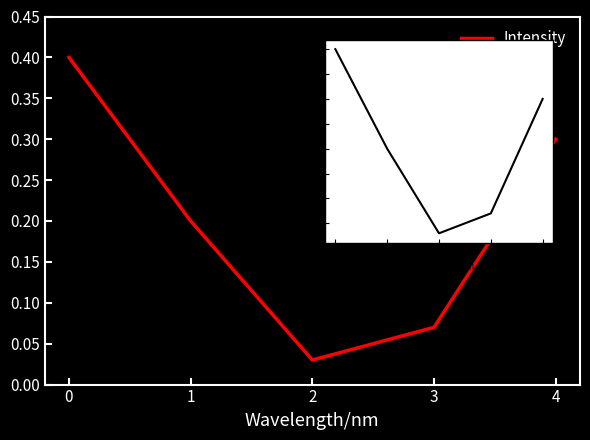

Is it true that the value at 3 is 0.1?

True